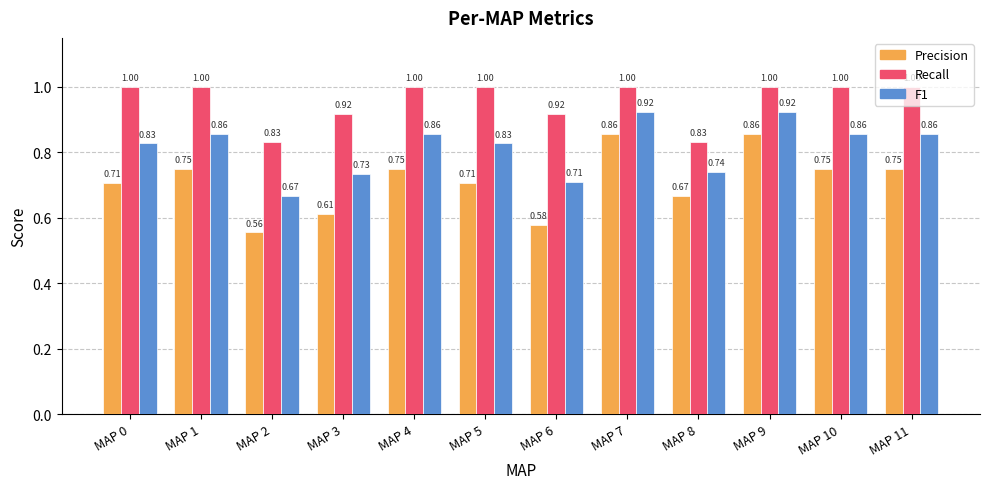

Rank the series by their average value, from highest to lowest.

Recall, F1, Precision